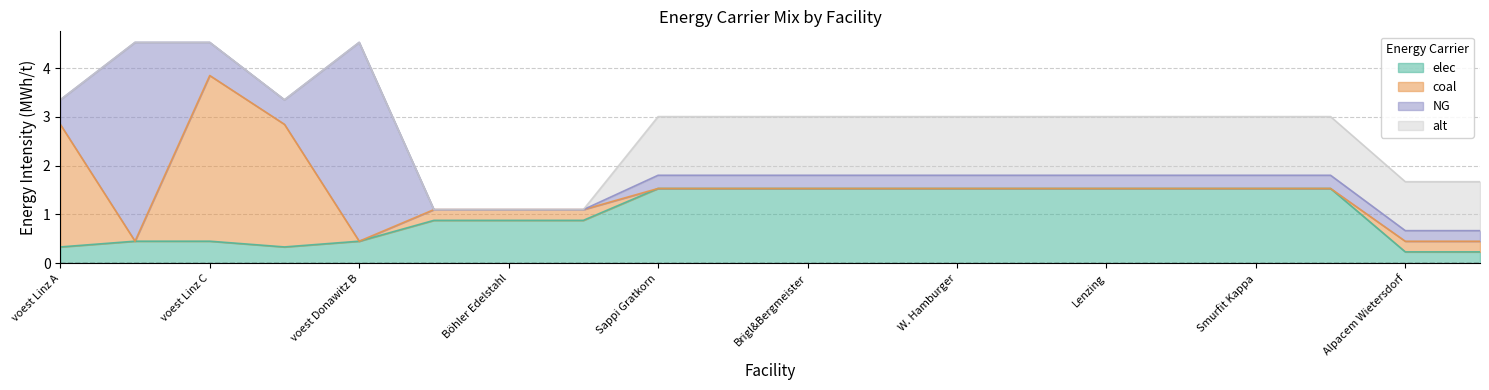

Reading left to right, extract all data points from this chart.

elec: voest Linz A=0.3	voest Linz B=0.5	voest Linz C=0.5	voest Donawitz A=0.3	voest Donawitz B=0.5	Marienhütte Graz=0.9	Böhler Edelstahl=0.9	Breitendorf Edelstahl=0.9	Sappi Gratkorn=1.5	AustroCell Hallein=1.5	Brigl&Bergmeister=1.5	Essity Austria=1.5	W. Hamburger=1.5	Laakirchen Papier=1.5	Lenzing=1.5	Mondi Frantschach=1.5	Smurfit Kappa=1.5	Zellstoff Pöls=1.5	Alpacem Wietersdorf=0.2	Alpacem Peggau=0.2
coal: voest Linz A=2.5	voest Linz B=0.0	voest Linz C=3.4	voest Donawitz A=2.5	voest Donawitz B=0.0	Marienhütte Graz=0.2	Böhler Edelstahl=0.2	Breitendorf Edelstahl=0.2	Sappi Gratkorn=0.0	AustroCell Hallein=0.0	Brigl&Bergmeister=0.0	Essity Austria=0.0	W. Hamburger=0.0	Laakirchen Papier=0.0	Lenzing=0.0	Mondi Frantschach=0.0	Smurfit Kappa=0.0	Zellstoff Pöls=0.0	Alpacem Wietersdorf=0.2	Alpacem Peggau=0.2
NG: voest Linz A=0.5	voest Linz B=4.1	voest Linz C=0.7	voest Donawitz A=0.5	voest Donawitz B=4.1	Marienhütte Graz=0.0	Böhler Edelstahl=0.0	Breitendorf Edelstahl=0.0	Sappi Gratkorn=0.3	AustroCell Hallein=0.3	Brigl&Bergmeister=0.3	Essity Austria=0.3	W. Hamburger=0.3	Laakirchen Papier=0.3	Lenzing=0.3	Mondi Frantschach=0.3	Smurfit Kappa=0.3	Zellstoff Pöls=0.3	Alpacem Wietersdorf=0.2	Alpacem Peggau=0.2
alt: voest Linz A=0.0	voest Linz B=0.0	voest Linz C=0.0	voest Donawitz A=0.0	voest Donawitz B=0.0	Marienhütte Graz=0.0	Böhler Edelstahl=0.0	Breitendorf Edelstahl=0.0	Sappi Gratkorn=1.2	AustroCell Hallein=1.2	Brigl&Bergmeister=1.2	Essity Austria=1.2	W. Hamburger=1.2	Laakirchen Papier=1.2	Lenzing=1.2	Mondi Frantschach=1.2	Smurfit Kappa=1.2	Zellstoff Pöls=1.2	Alpacem Wietersdorf=1.0	Alpacem Peggau=1.0